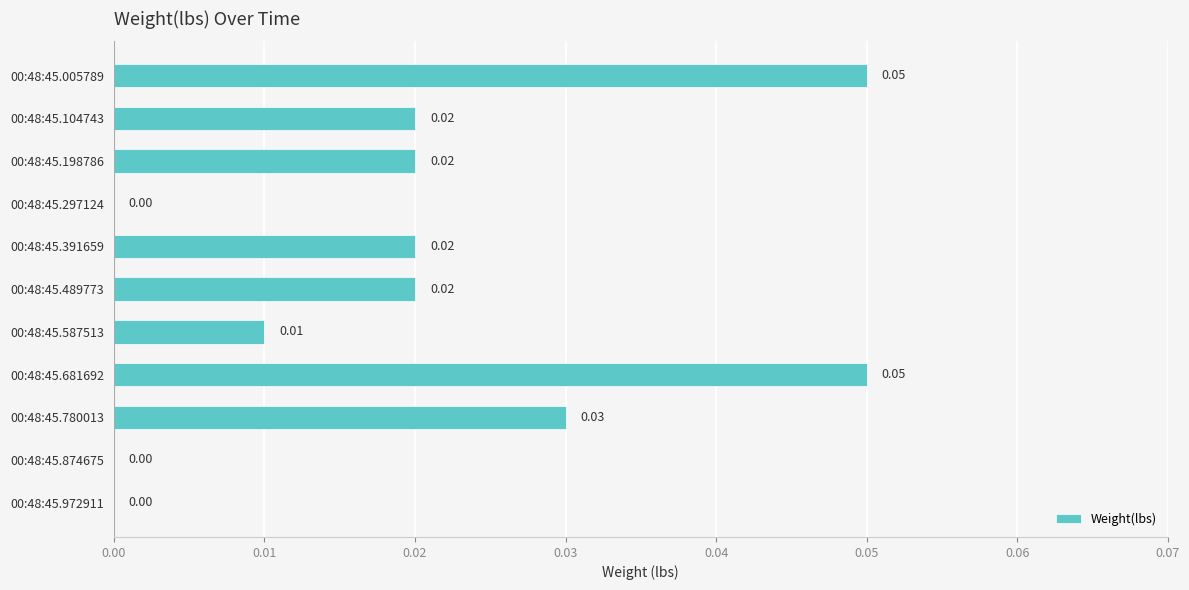

Between 00:48:45.104743 and 00:48:45.587513, which is larger?

00:48:45.104743